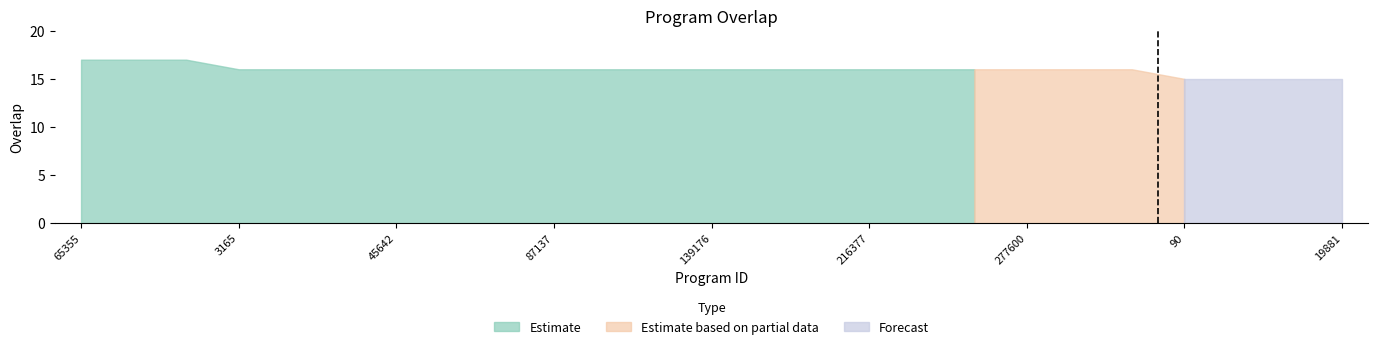

List the labels in order of value, largest first.

65355, 155519, 288931, 3165, 33929, 45639, 45642, 45644, 70014, 87137, 120865, 139172, 139176, 174462, 200535, 216377, 258934, 277593, 277600, 306843, 329752, 90, 6999, 7893, 19881